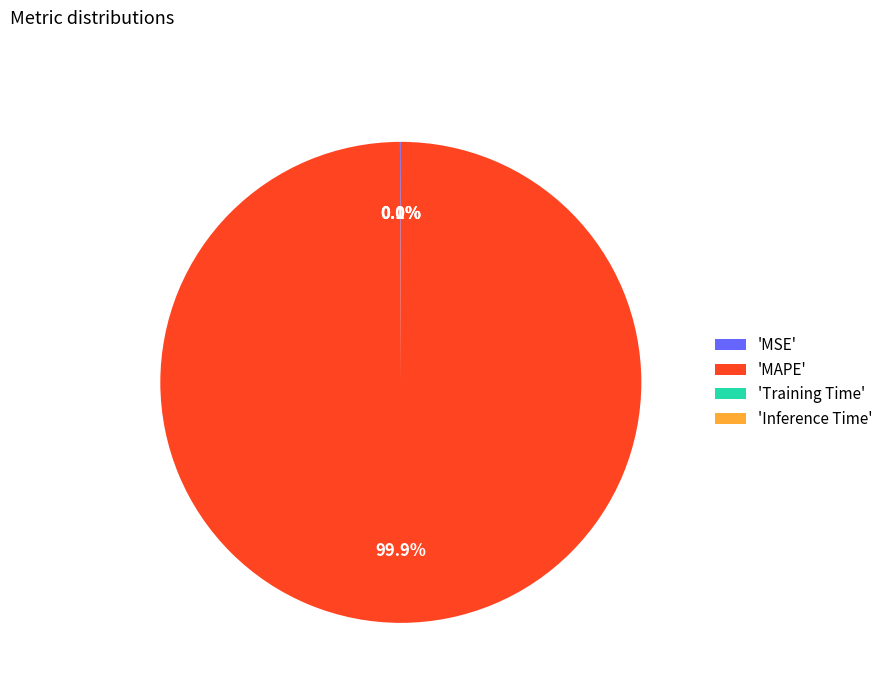

Which category has the biggest portion of the pie?

'MAPE'